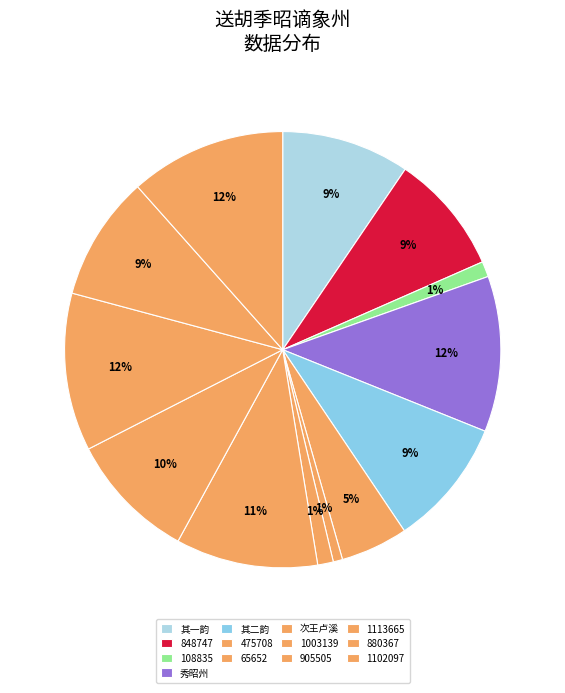

Does any single category account for the majority?

No